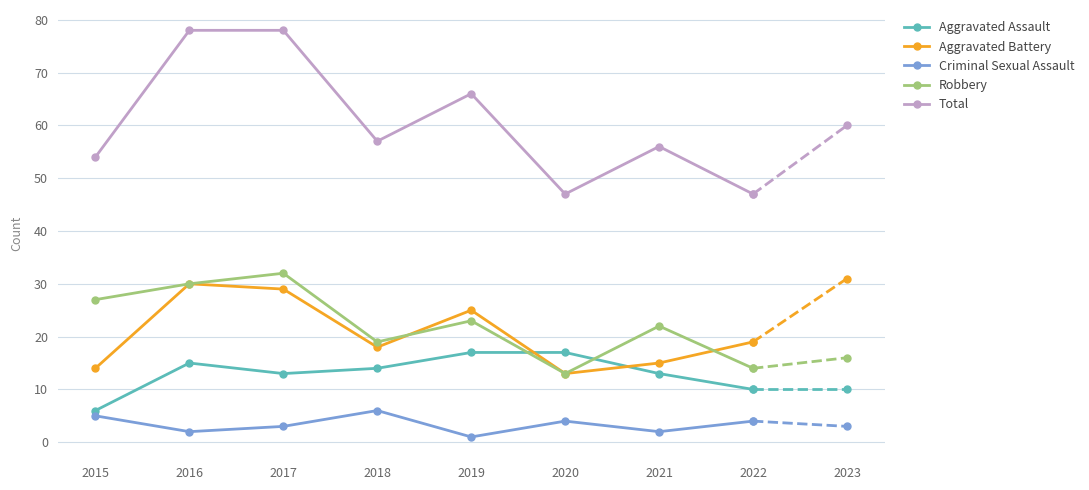

True or false: Aggravated Assault and Aggravated Battery cross at least once.

True